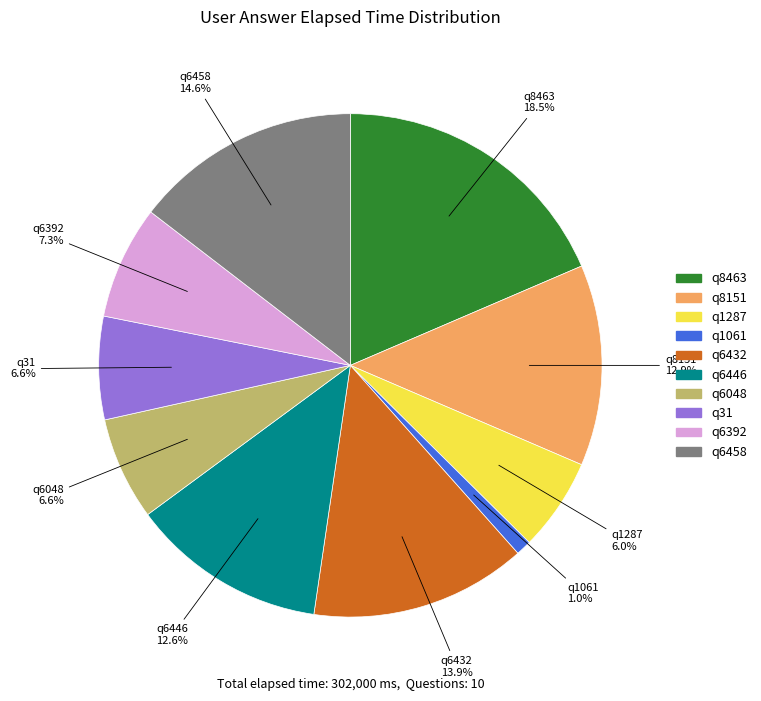

Is q6048 the majority of the pie?

No